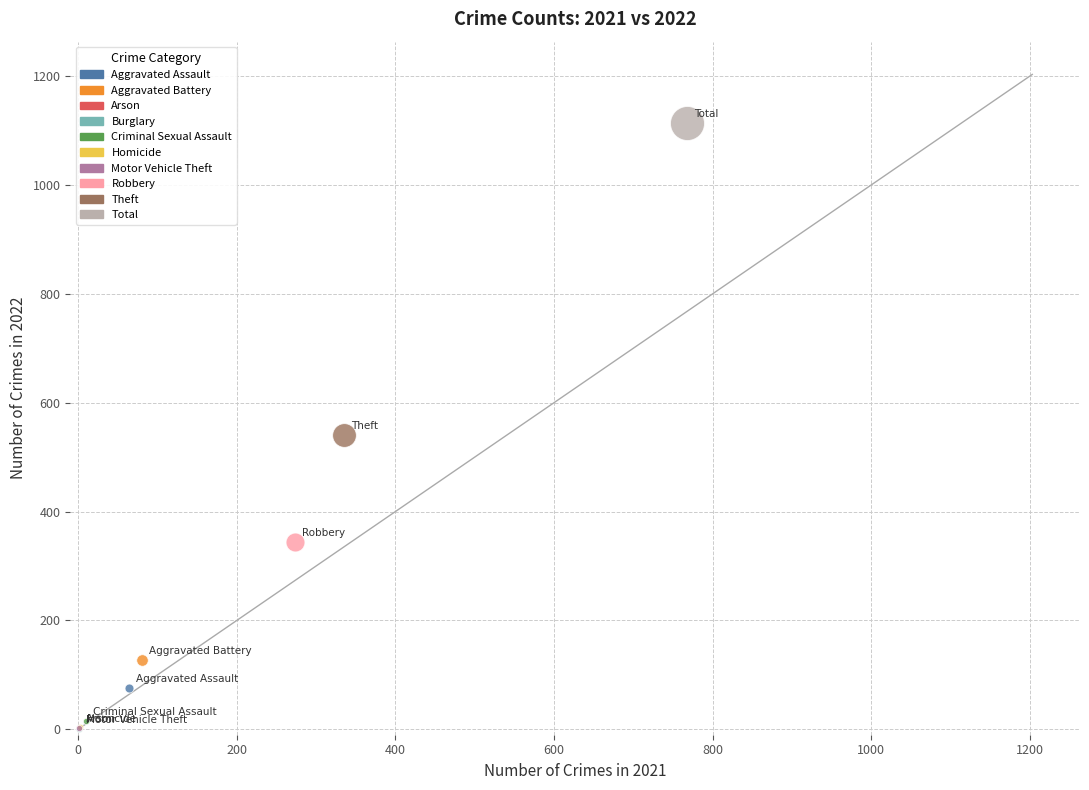

Which series reaches the maximum Y coordinate?

Total